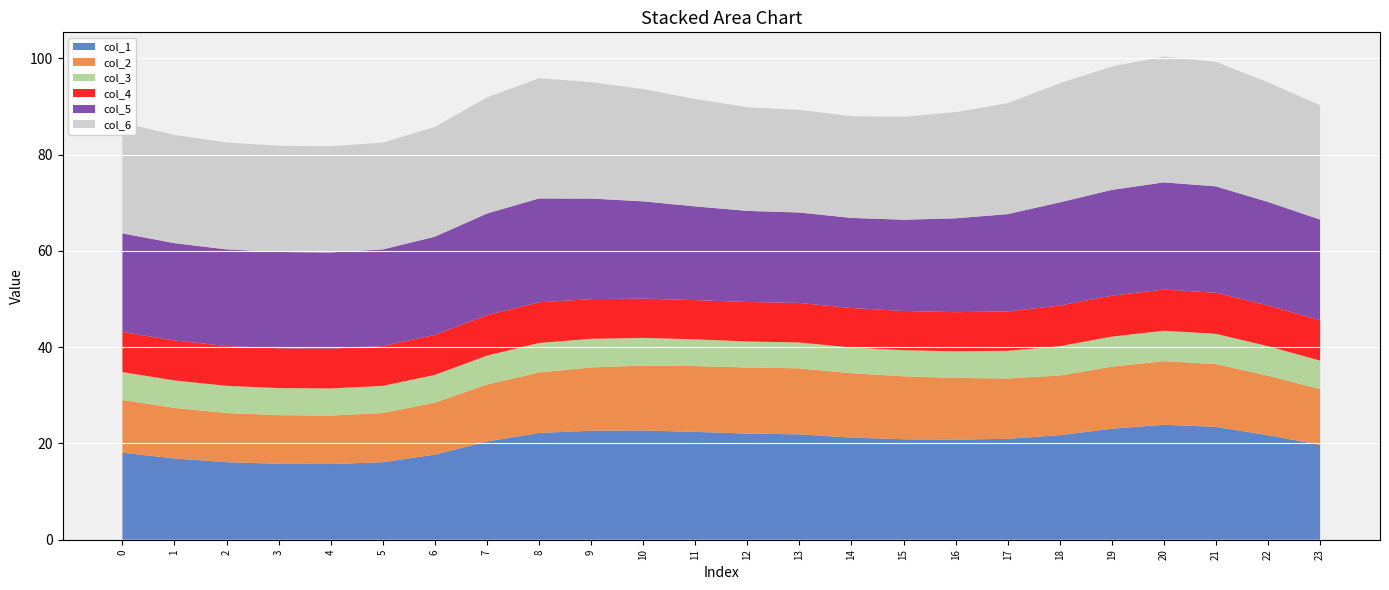

Reading right to left, transcribe all the data shown in this chart.

col_1: 19.7	21.7	23.5	23.9	23.1	21.7	21.0	20.8	20.9	21.2	21.9	22.1	22.4	22.7	22.7	22.2	20.4	17.7	16.1	15.7	15.8	16.1	16.9	18.1
col_2: 11.6	12.4	13.0	13.2	12.9	12.4	12.5	12.8	13.1	13.4	13.7	13.7	13.7	13.5	13.1	12.6	11.8	10.8	10.2	10.1	10.1	10.2	10.5	10.9
col_3: 5.9	6.1	6.3	6.3	6.2	6.1	5.7	5.6	5.4	5.3	5.4	5.4	5.6	5.8	5.9	6.1	6.0	5.8	5.7	5.6	5.6	5.7	5.7	5.8
col_4: 8.4	8.5	8.5	8.6	8.5	8.4	8.2	8.1	8.2	8.2	8.2	8.2	8.2	8.2	8.2	8.5	8.4	8.3	8.3	8.3	8.3	8.3	8.3	8.3
col_5: 20.9	21.5	22.1	22.3	22.0	21.4	20.2	19.5	19.0	18.7	18.8	18.9	19.5	20.2	20.9	21.6	21.1	20.4	20.1	20.0	20.0	20.1	20.2	20.5
col_6: 23.8	24.8	25.9	26.2	25.6	24.7	23.0	22.1	21.4	21.1	21.3	21.5	22.3	23.3	24.2	25.0	24.1	22.8	22.2	22.1	22.1	22.2	22.5	23.0